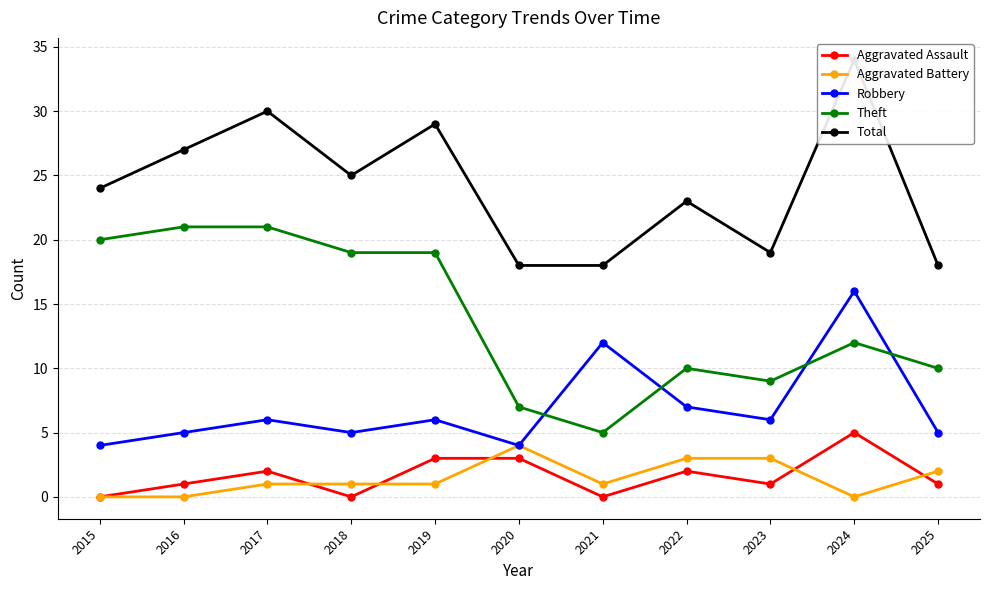

How many values in Aggravated Assault are above zero?

8